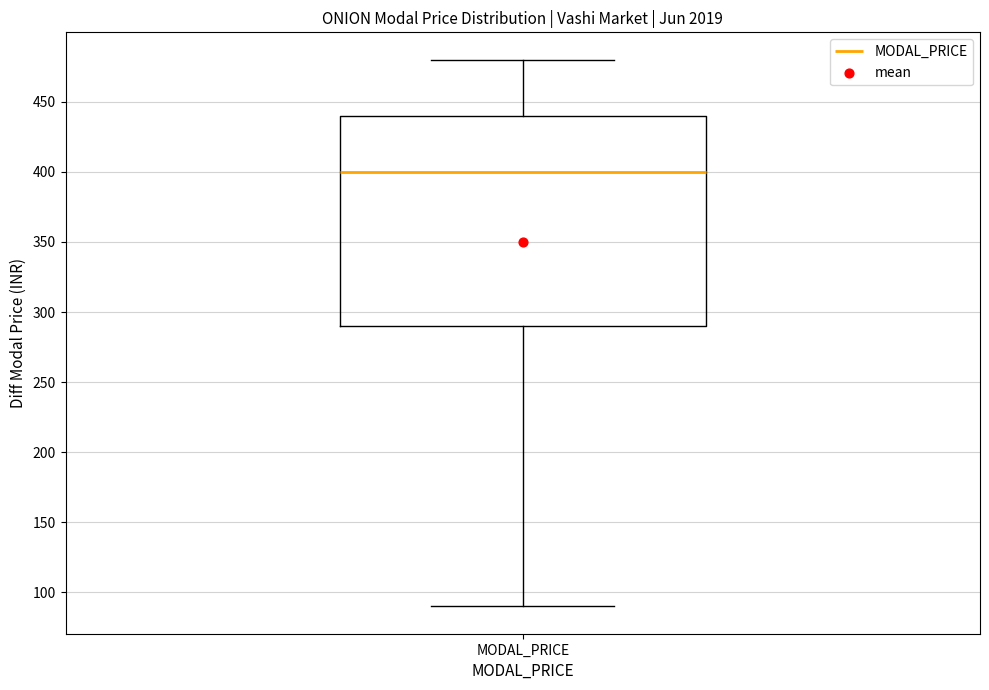

Transcribe this box plot: give where the median line is, the range the box spans, and where the two whiskers end, as read against the y-axis. The values are not printed on the chart, so give them approximately, as read against the axis.

median 400, box 290 to 440, whiskers 90 to 480